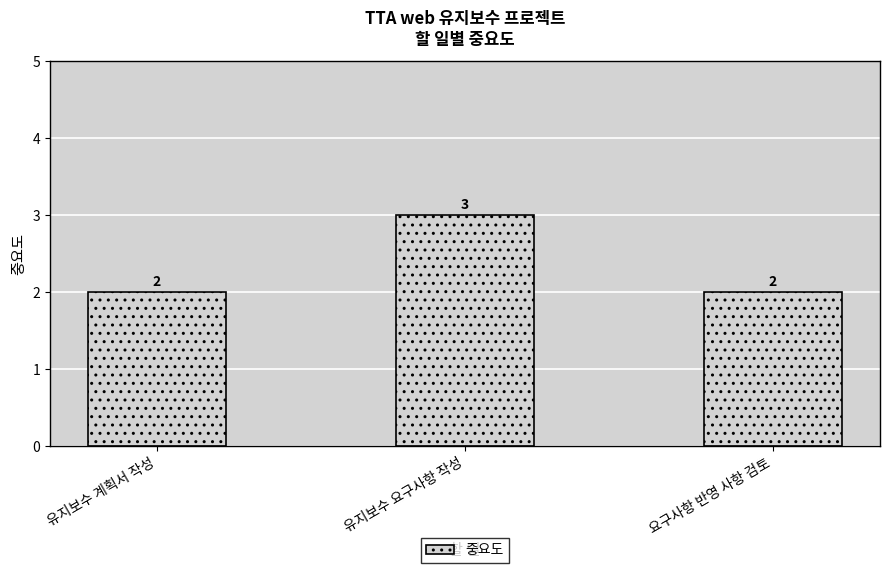

What is the approximate value at 유지보수 요구사항 작성?

3